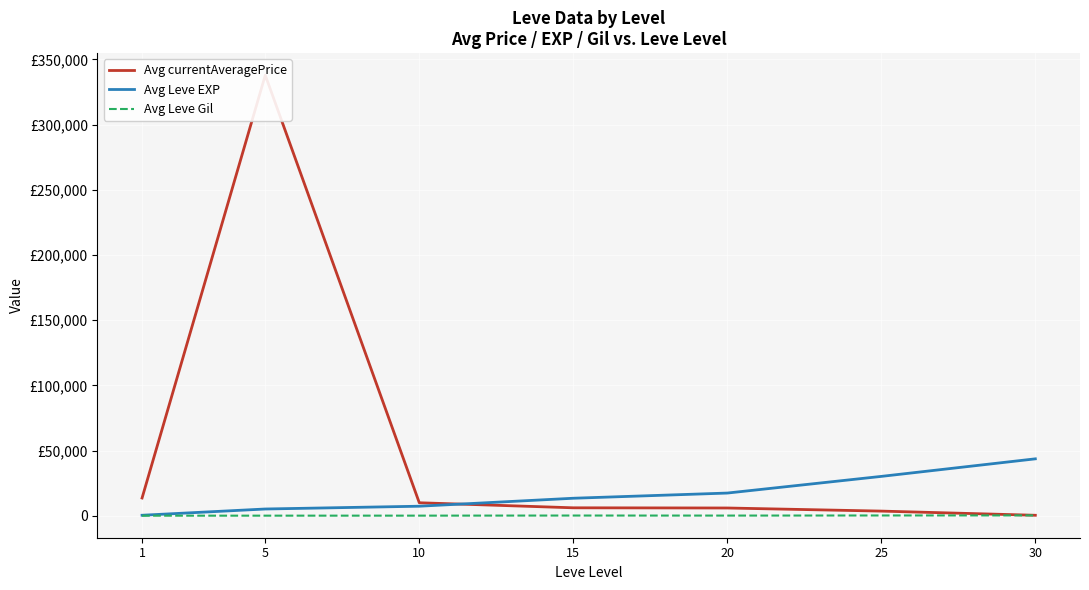

Reading right to left, extract all data points from this chart.

Avg currentAveragePrice: 30=449.5	25=3649.8	20=6030.3	15=6178.2	10=10053.5	5=337966.2	1=13694.5
Avg Leve EXP: 30=43730.0	25=30270.0	20=17486.7	15=13510.0	10=7400.0	5=5261.7	1=467.0
Avg Leve Gil: 30=361.0	25=297.3	20=214.2	15=249.7	10=170.7	5=159.0	1=128.0